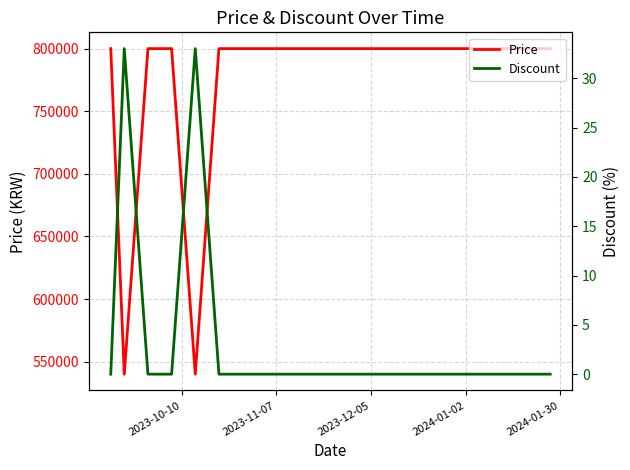

What is the highest value of the Price series?

800000